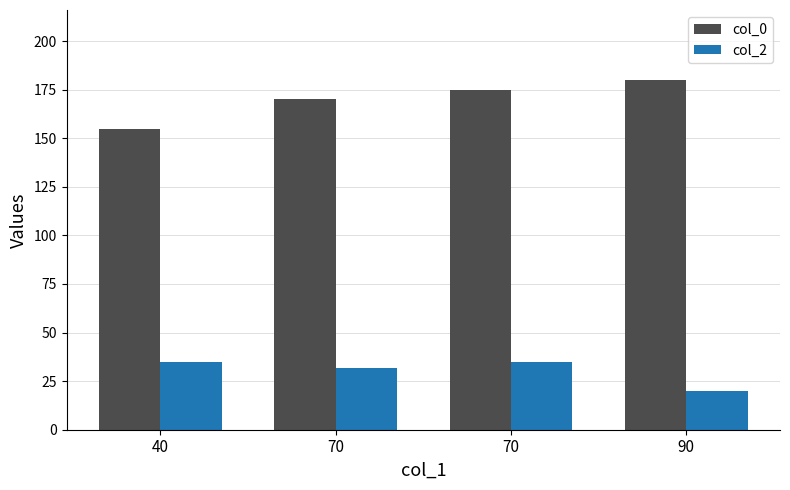

Is it true that col_2 equals 35 at 70?

True